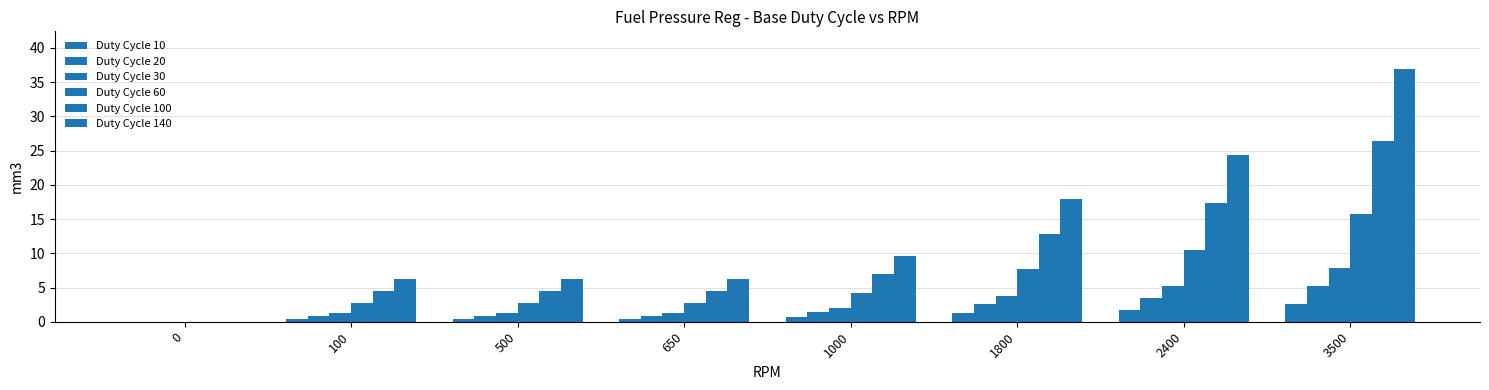

Which label corresponds to the largest value in the chart?

3500